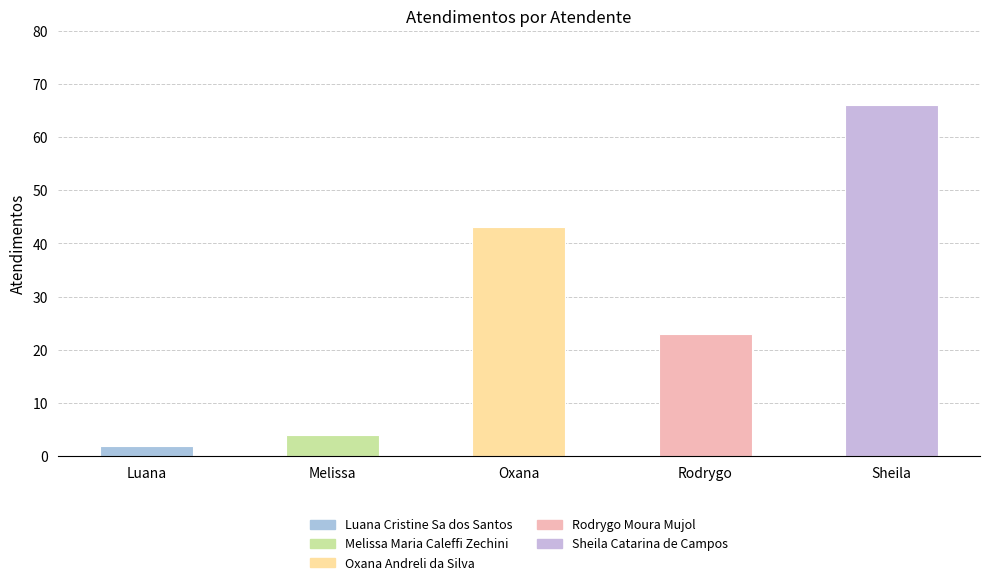

At which category does the chart reach its peak across all series?

Sheila